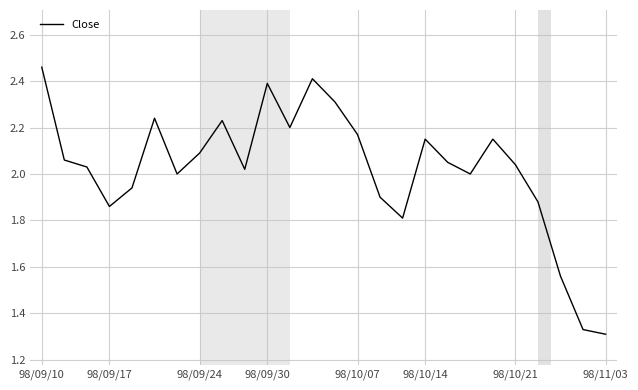

How many lines are shown in the chart?

1